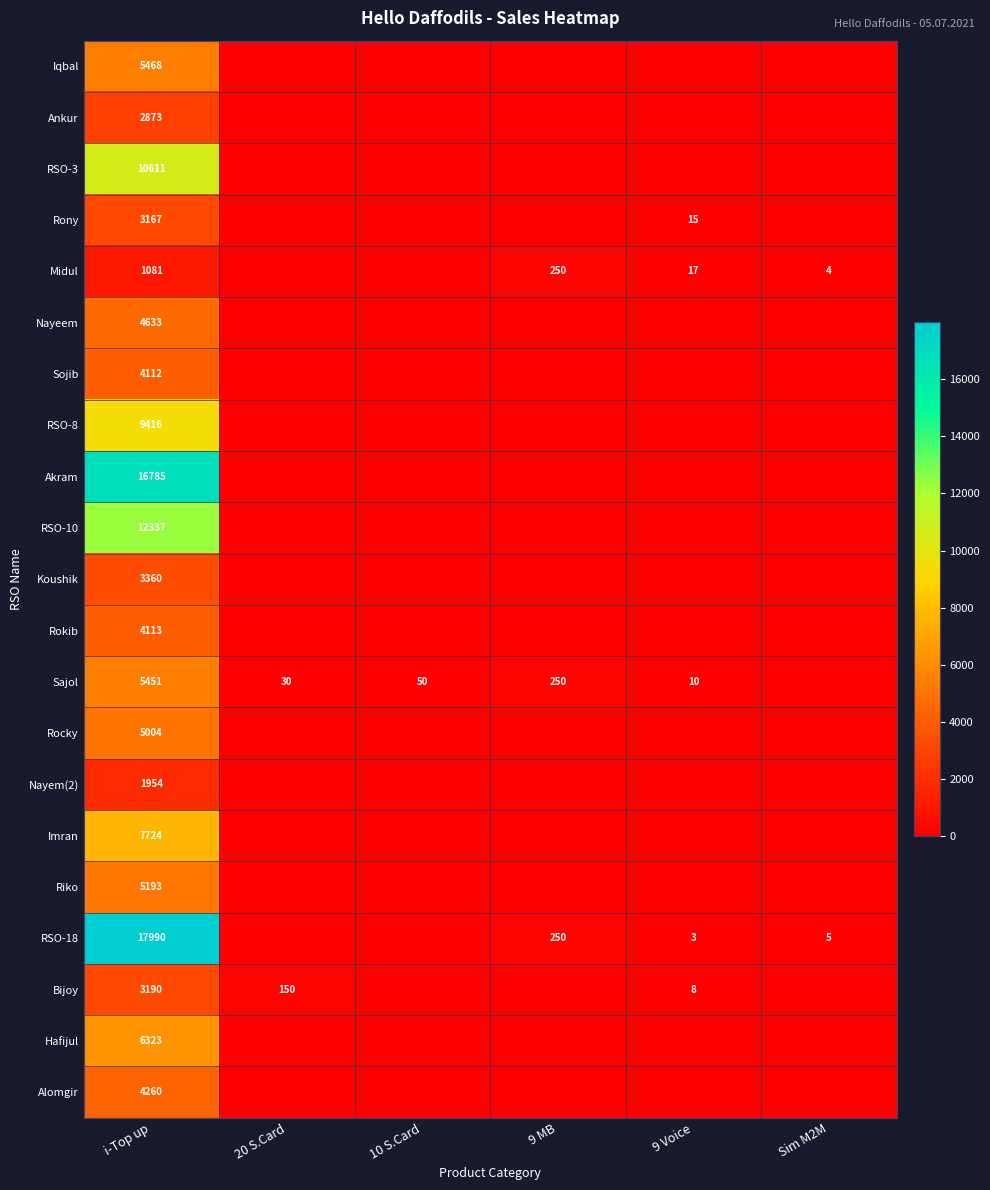

The value of Sajol at i-Top up is 5451. True or false?

True